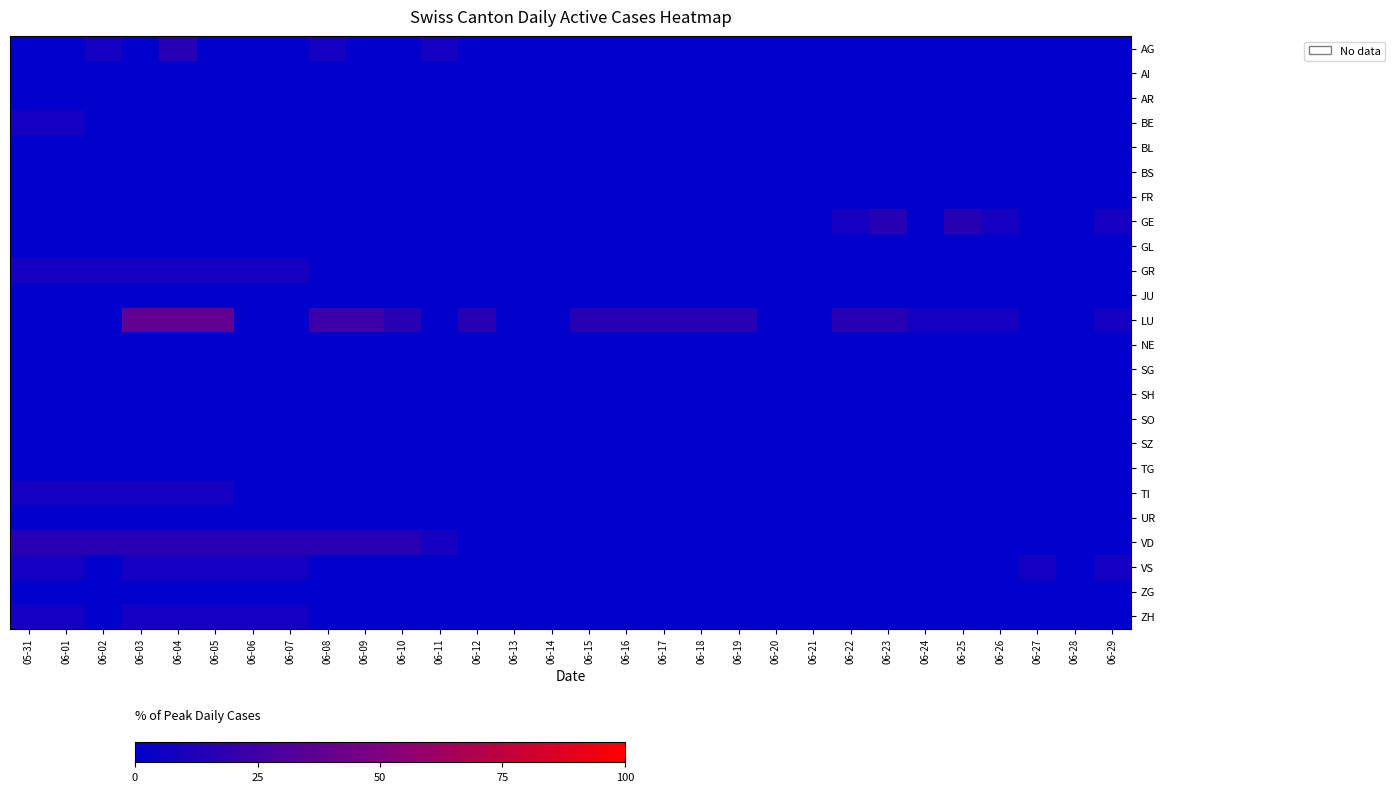

What is the difference between the highest and lowest values at 06-10?

15.4